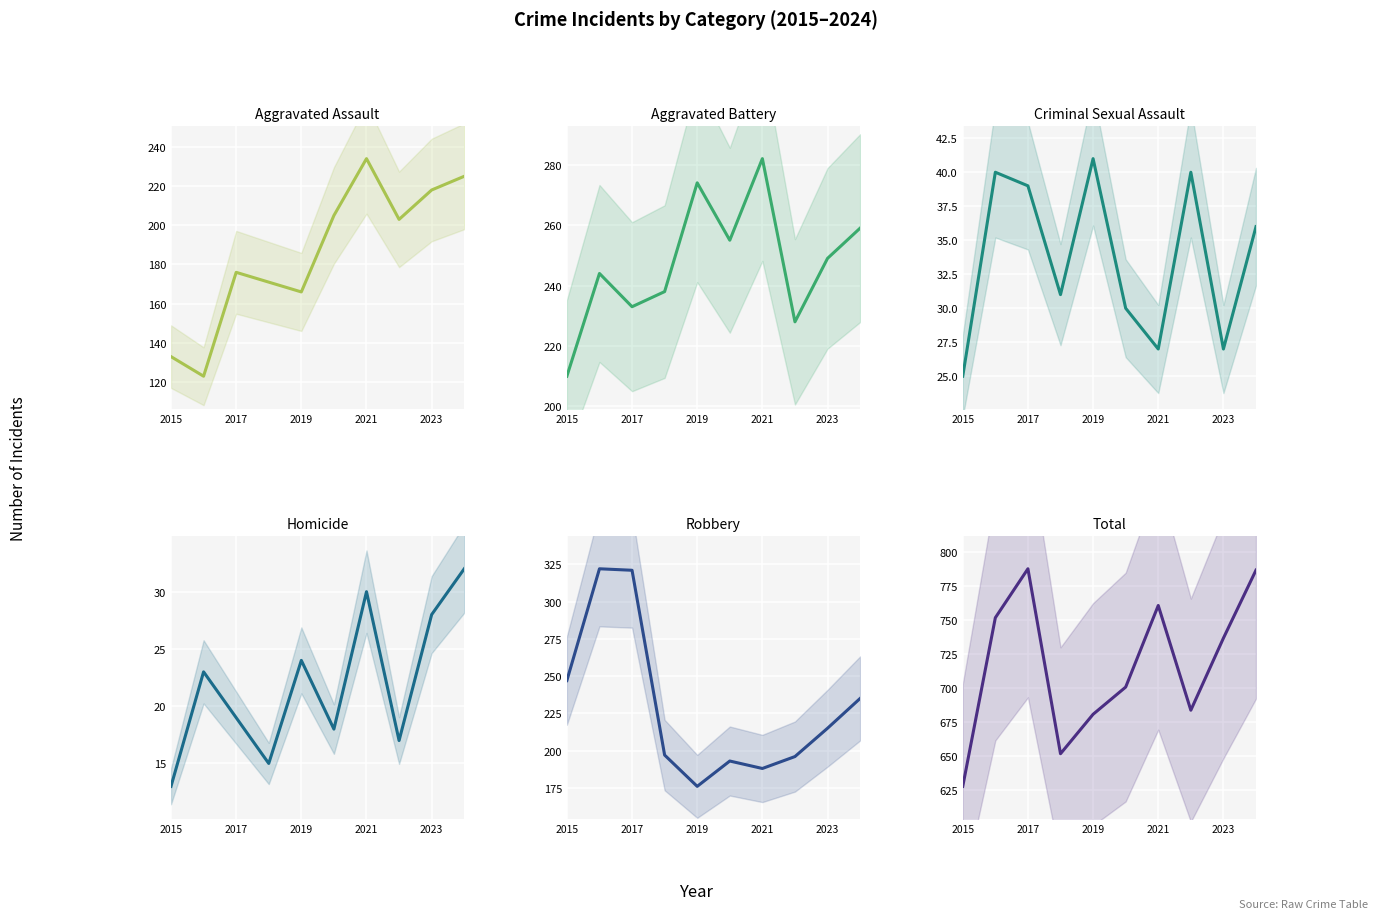

What is the sum of the Criminal Sexual Assault values at 8 and 2021?

58